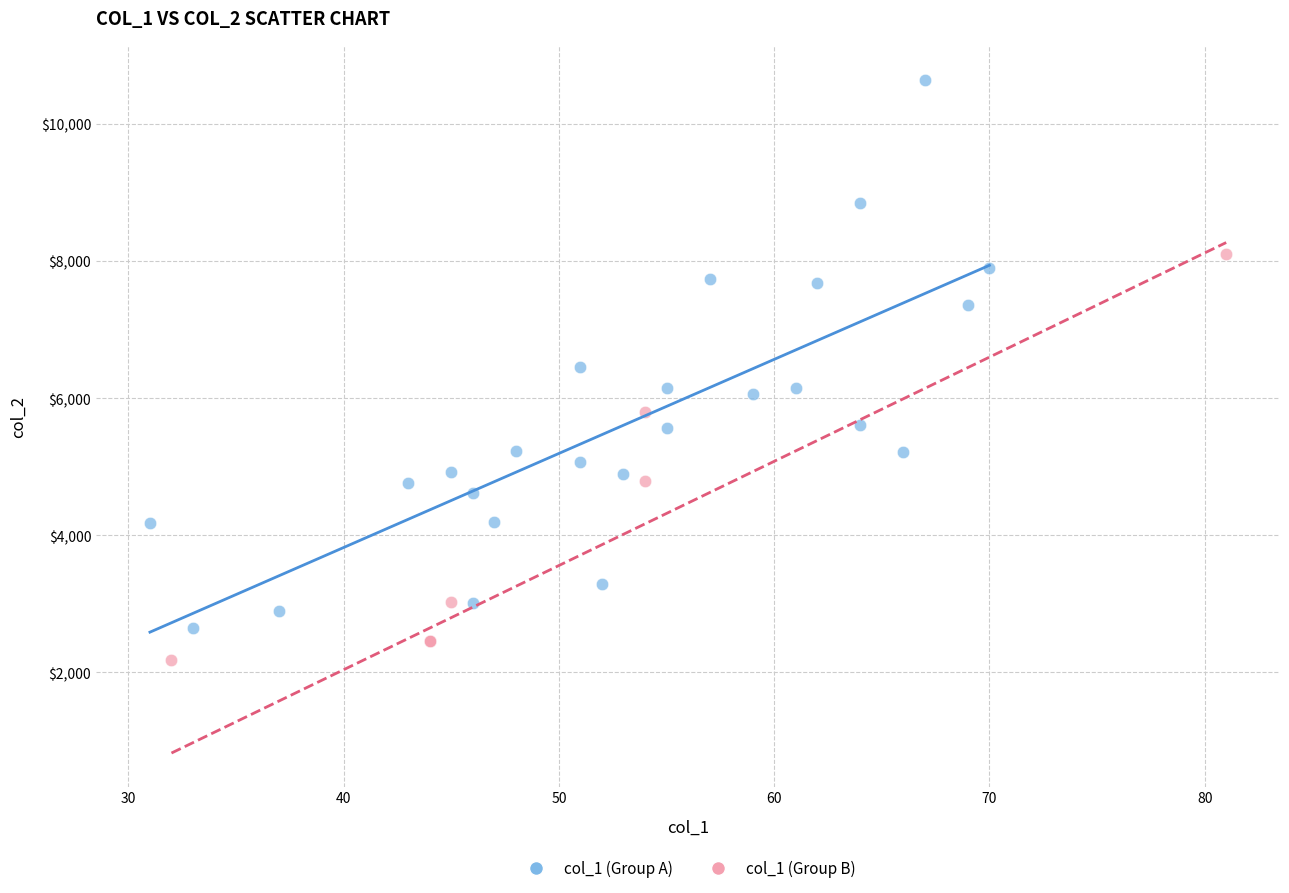

Which series contains the highest Y value?

col_1 (Group A)